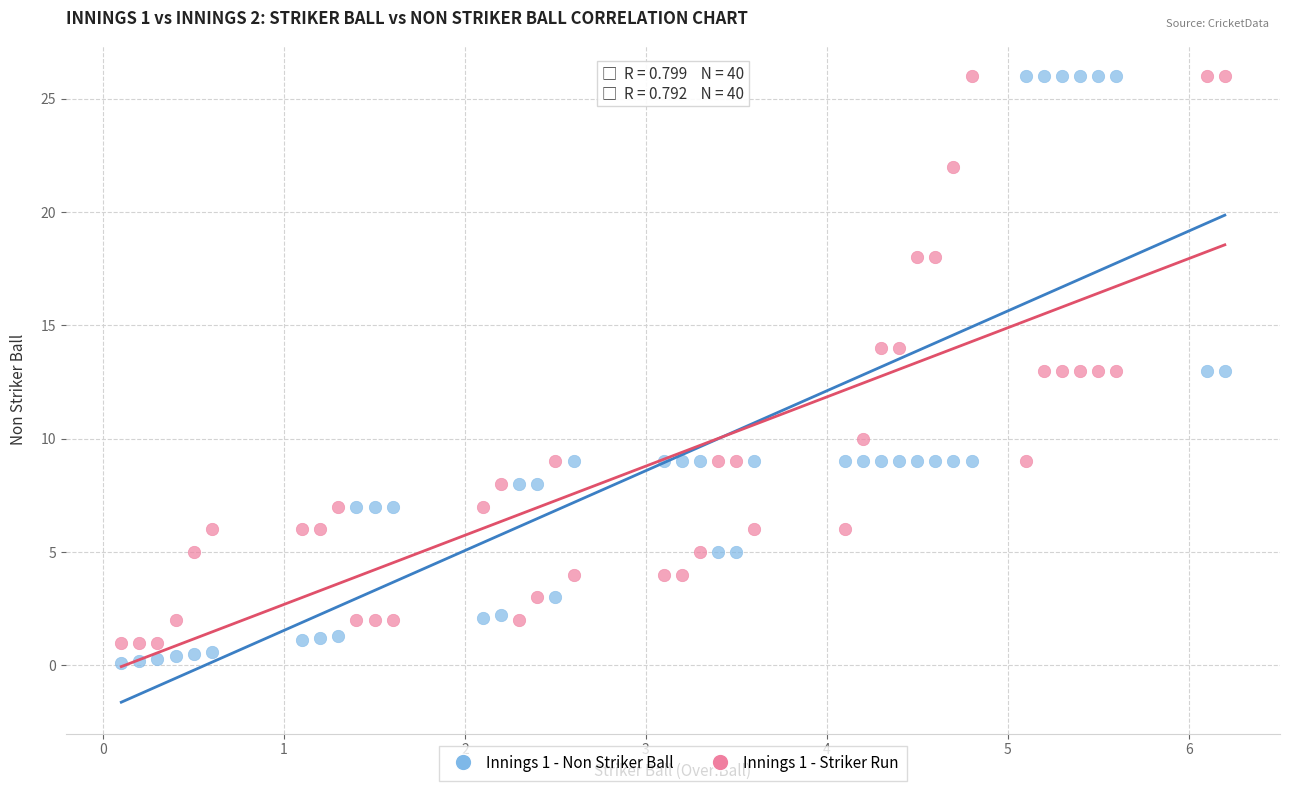

Across all data points, what is the range of Y values (max minus min)?

25.9